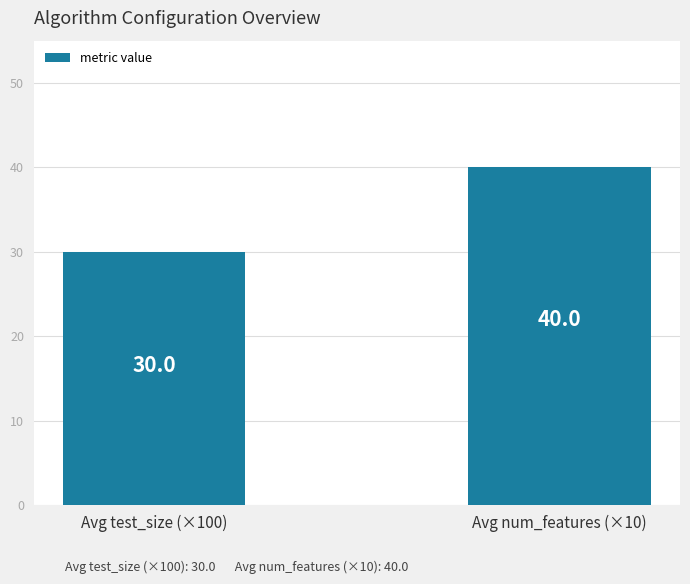

What is the difference between the values at Avg test_size (×100) and Avg num_features (×10)?

10